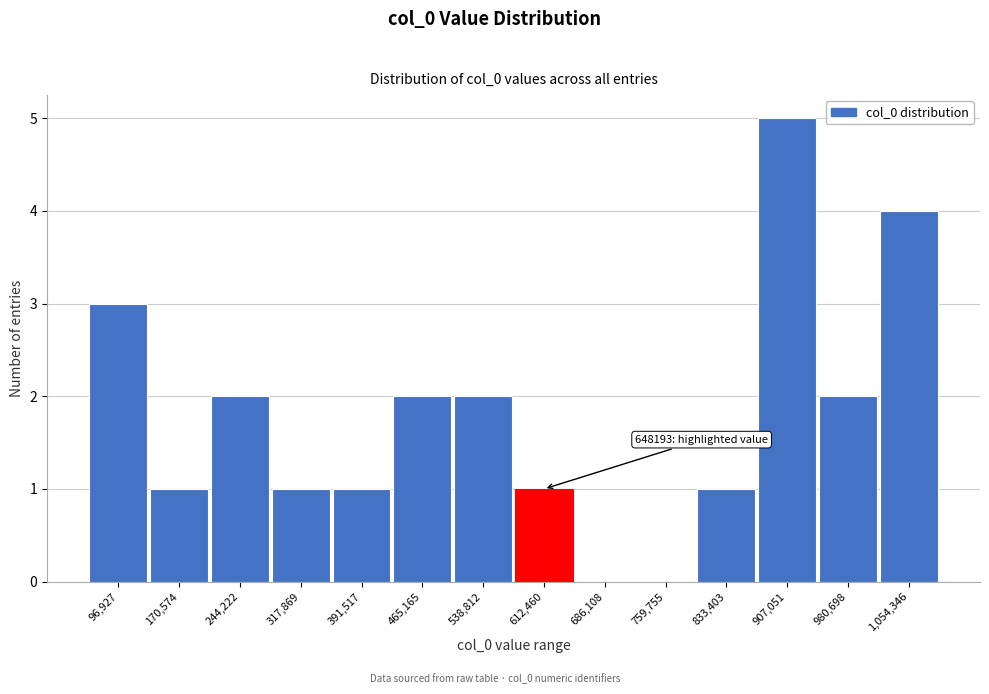

Reading right to left, transcribe all the data shown in this chart.

1,054,346=4	980,698=2	907,051=5	833,403=1	759,755=0	686,108=0	612,460=1	538,812=2	465,165=2	391,517=1	317,869=1	244,222=2	170,574=1	96,927=3